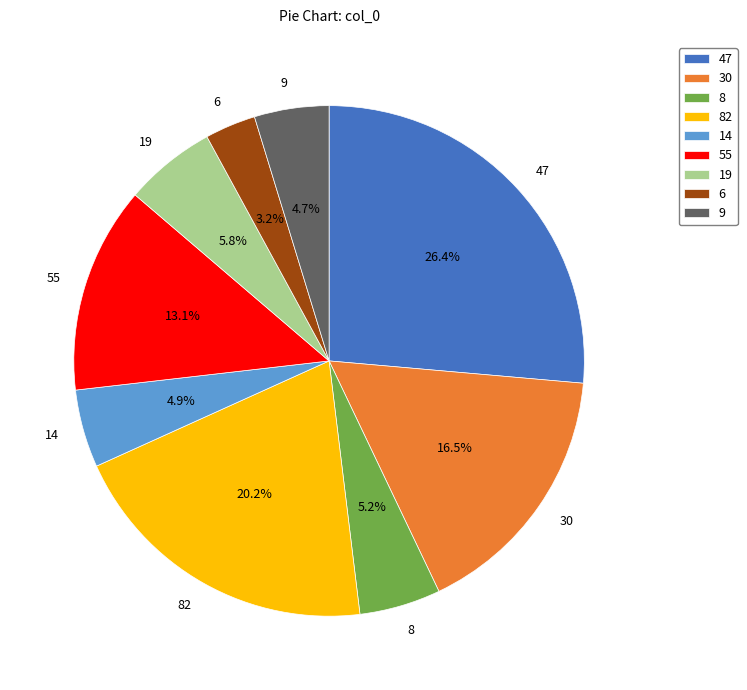

What percentage is the 47 slice, to the nearest percent?

26%